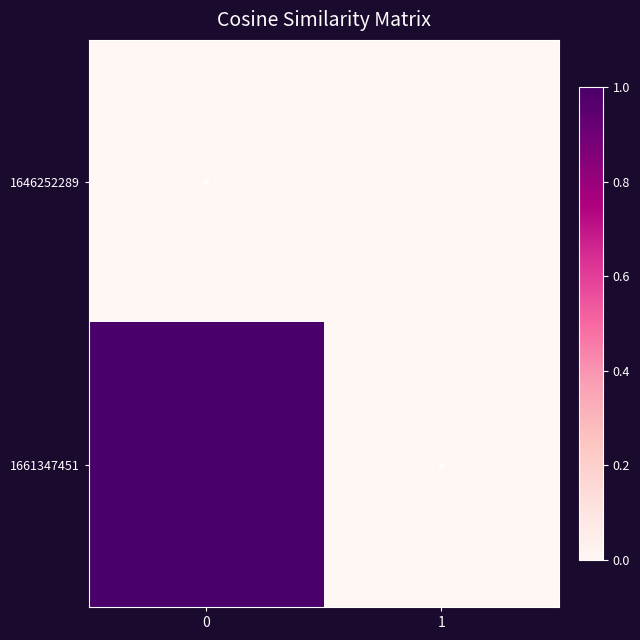

Reading right to left, extract all data points from this chart.

1646252289: 1=0	0=0
1661347451: 1=0	0=1